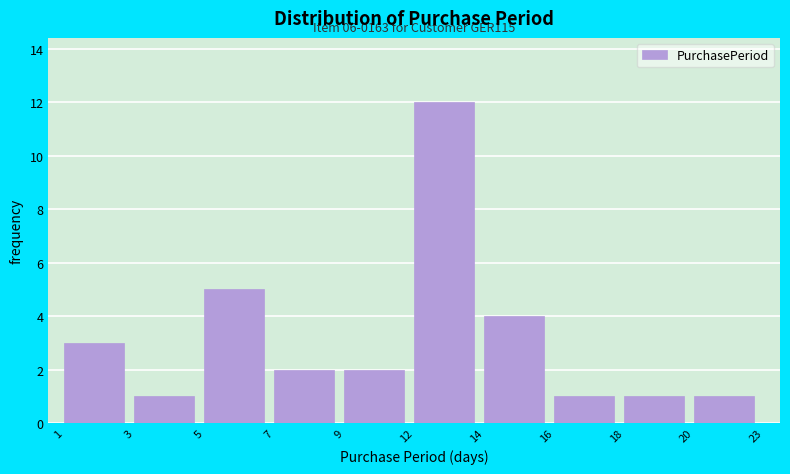

Reading right to left, extract all data points from this chart.

1	1	1	4	12	2	2	5	1	3